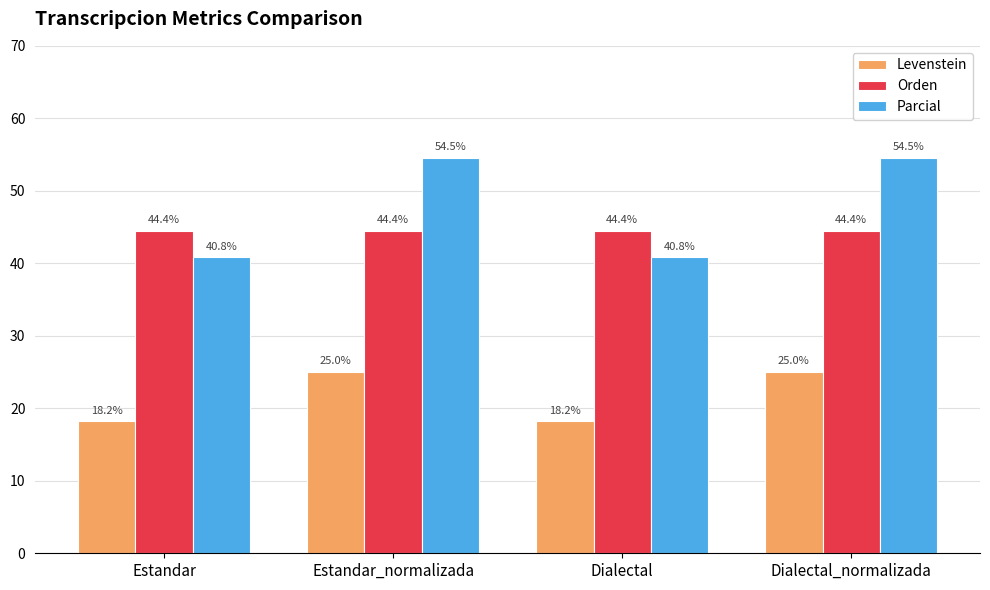

How many values in the Parcial series are below 54?

2